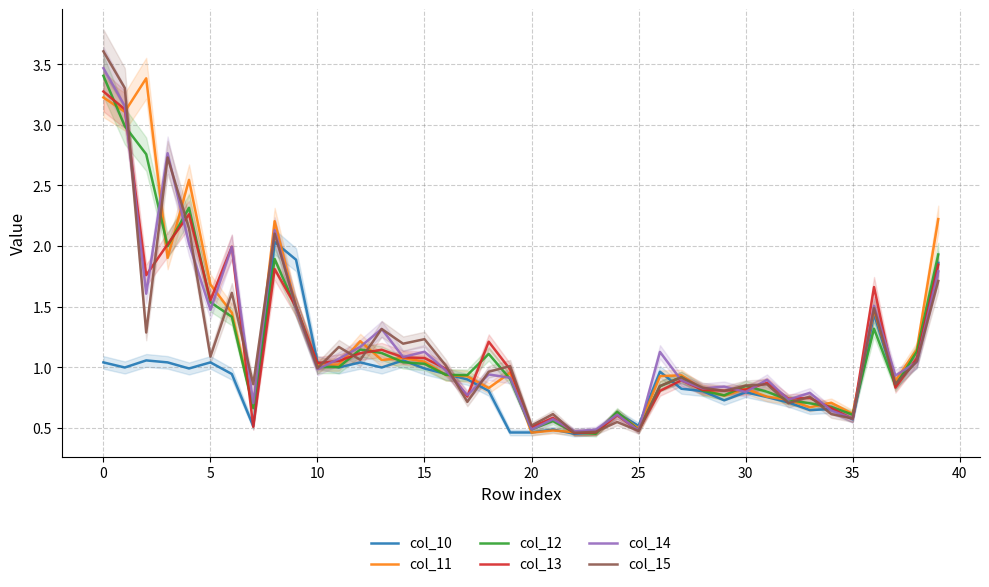

After their last crossing, which series has the higher values: col_13 or col_12?

col_12